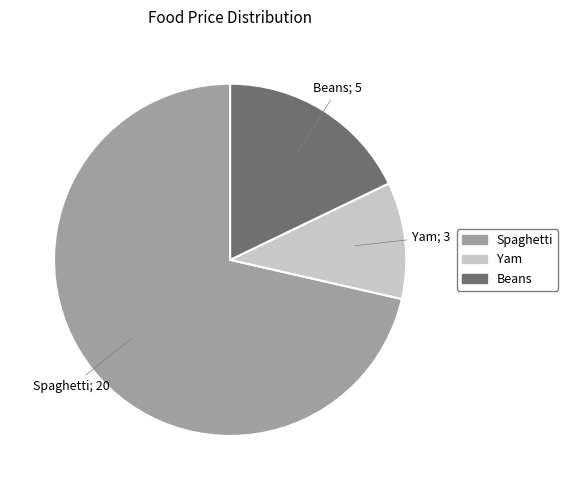

Approximately how many times larger is the value at Beans compared to Yam?

1.7